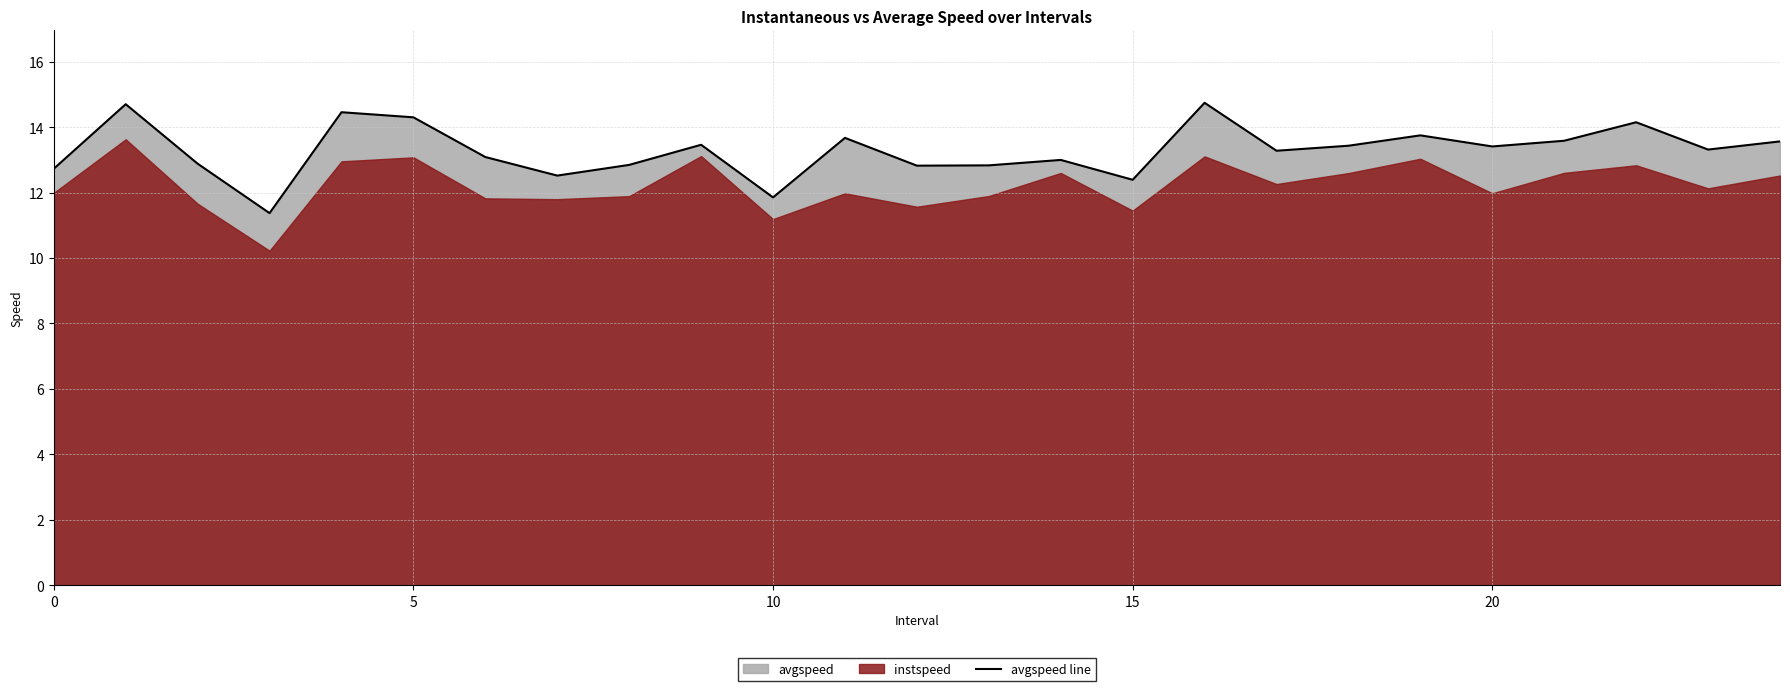

What is the maximum value for avgspeed line?

14.7